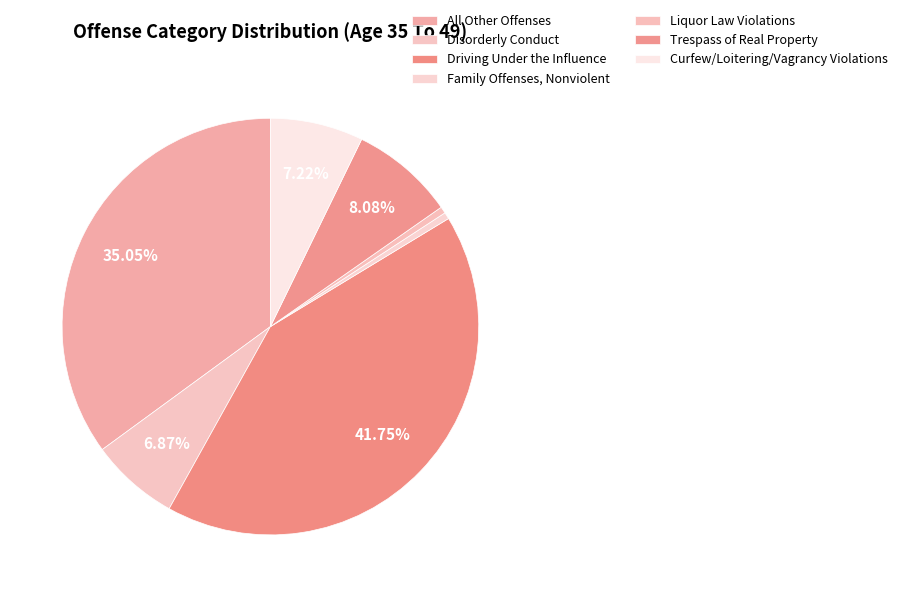

To the nearest percent, what percentage of the pie is Curfew/Loitering/Vagrancy Violations?

7%